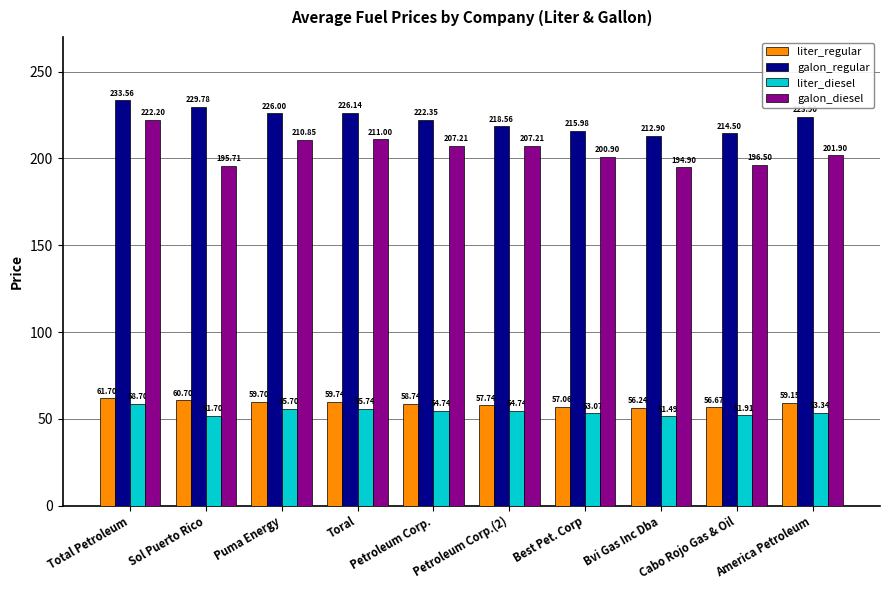

What is the difference between the highest and lowest values at Petroleum Corp.(2)?

163.8